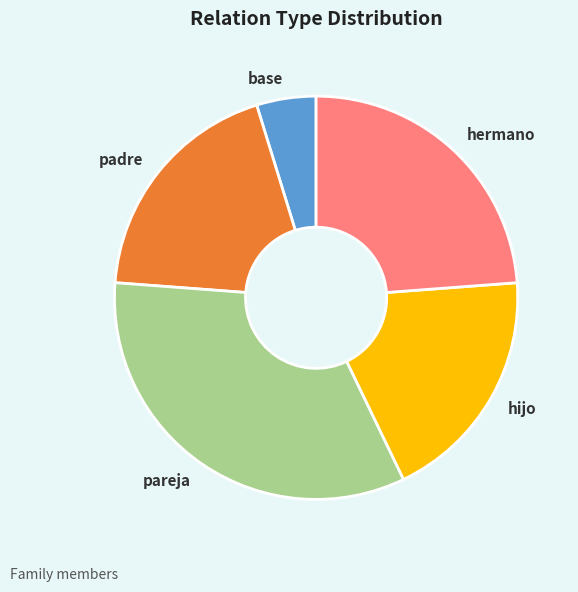

Is the sum of padre and base greater than half?

No